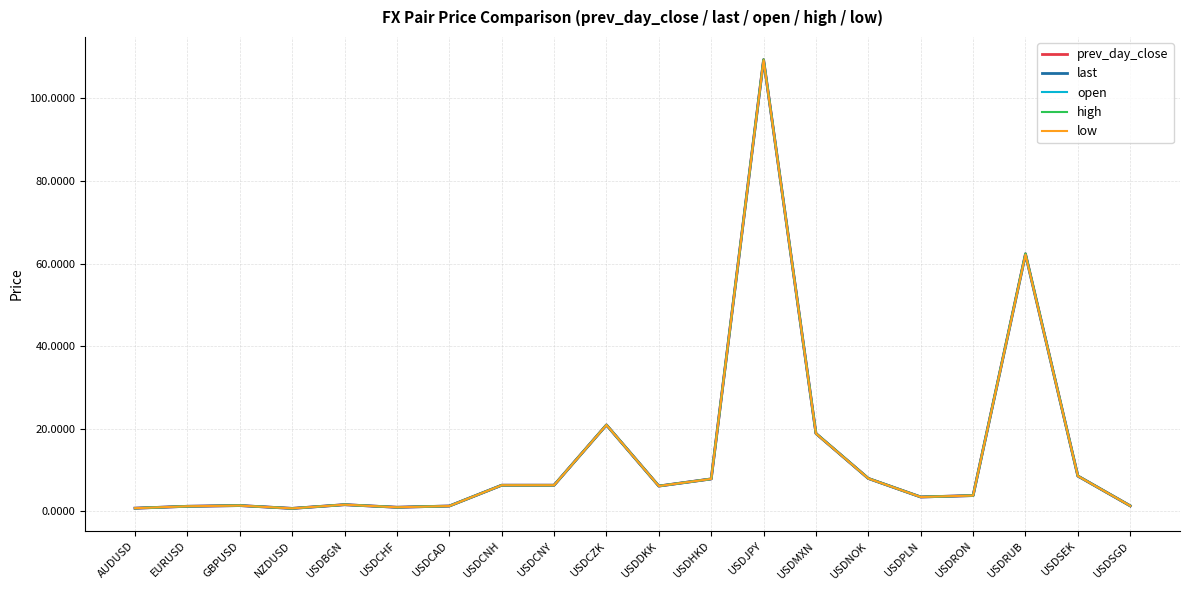

Is it true that low equals 1.0 at USDCHF?

True